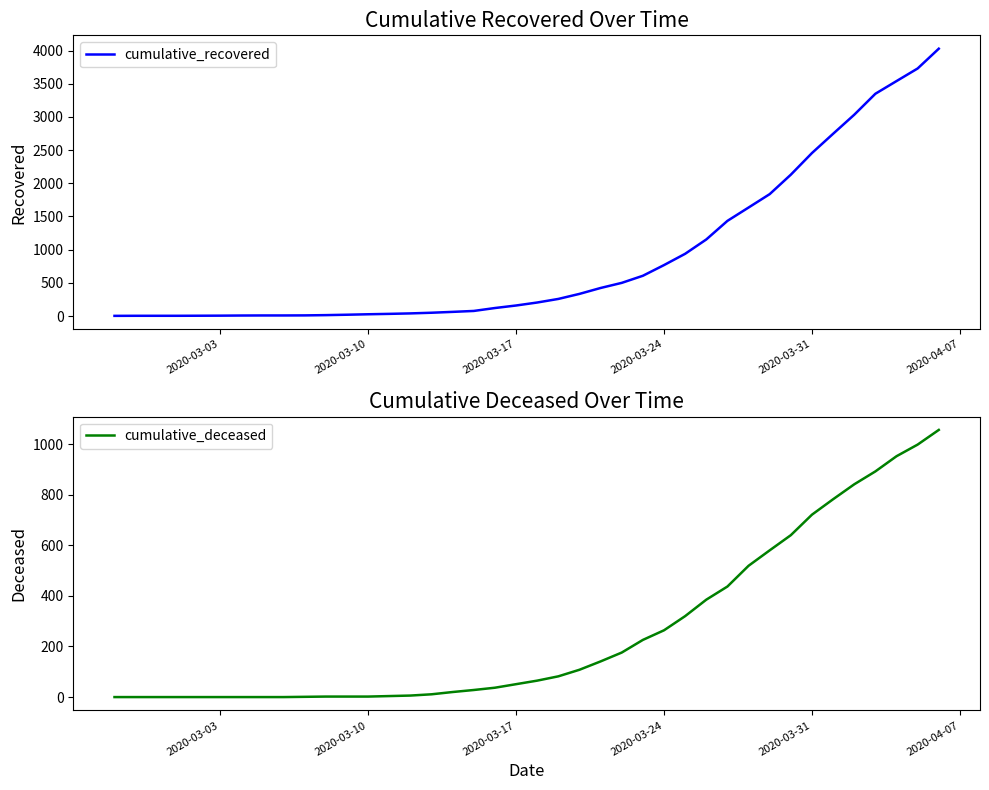

Rank the series at 2020-03-24 from highest to lowest value.

cumulative_recovered, cumulative_deceased